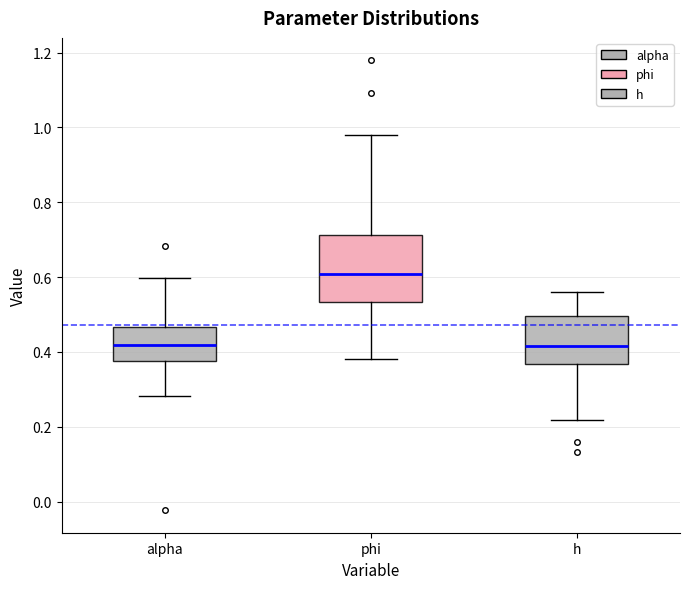

Where is the upper edge of the box for h on the y-axis? The values are not printed on the chart, so give them approximately, as read against the axis.

0.50